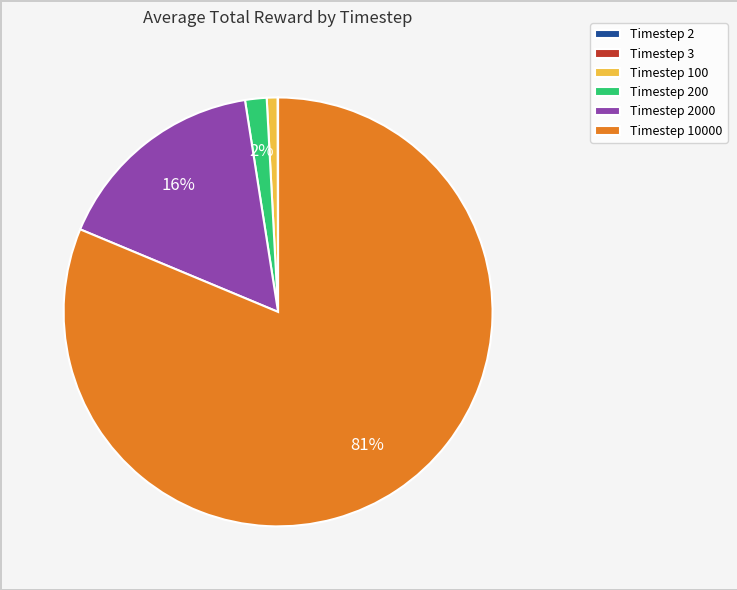

What is the largest slice in the pie chart?

Timestep 10000